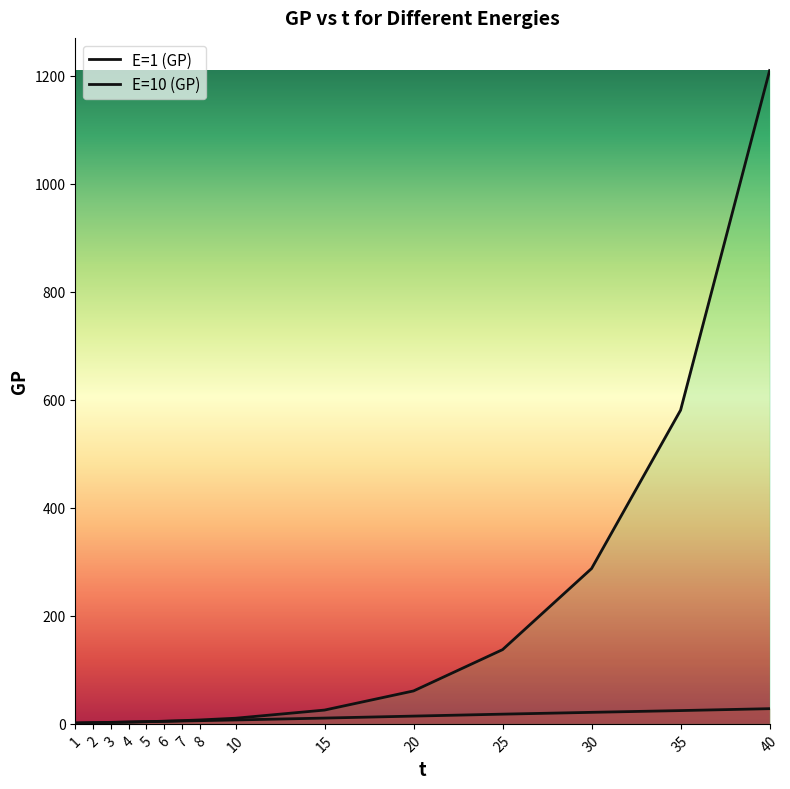

Does the chart have visible grid lines?

No